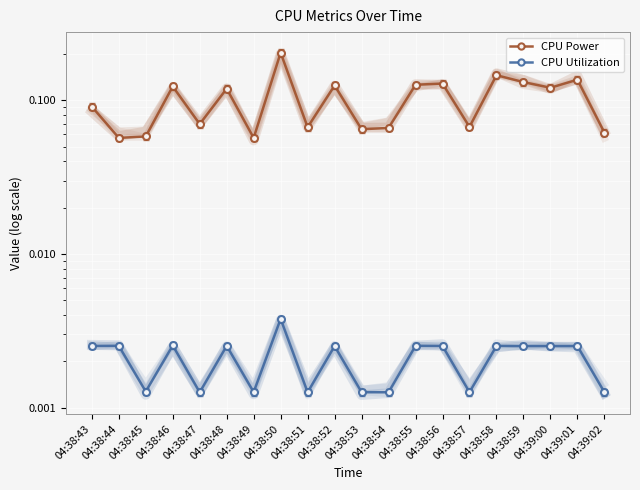

Reading left to right, transcribe all the data shown in this chart.

CPU Power: 0.1	0.1	0.1	0.1	0.1	0.1	0.1	0.2	0.1	0.1	0.1	0.1	0.1	0.1	0.1	0.1	0.1	0.1	0.1	0.1
CPU Utilization: 0.0	0.0	0.0	0.0	0.0	0.0	0.0	0.0	0.0	0.0	0.0	0.0	0.0	0.0	0.0	0.0	0.0	0.0	0.0	0.0